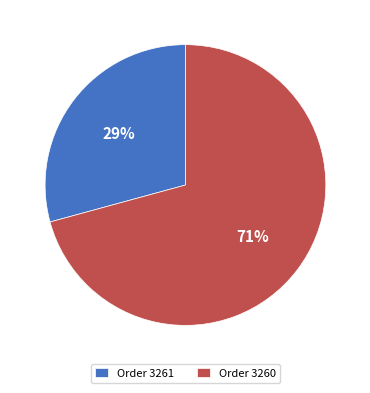

What percentage is the Order 3261 slice, to the nearest percent?

29%